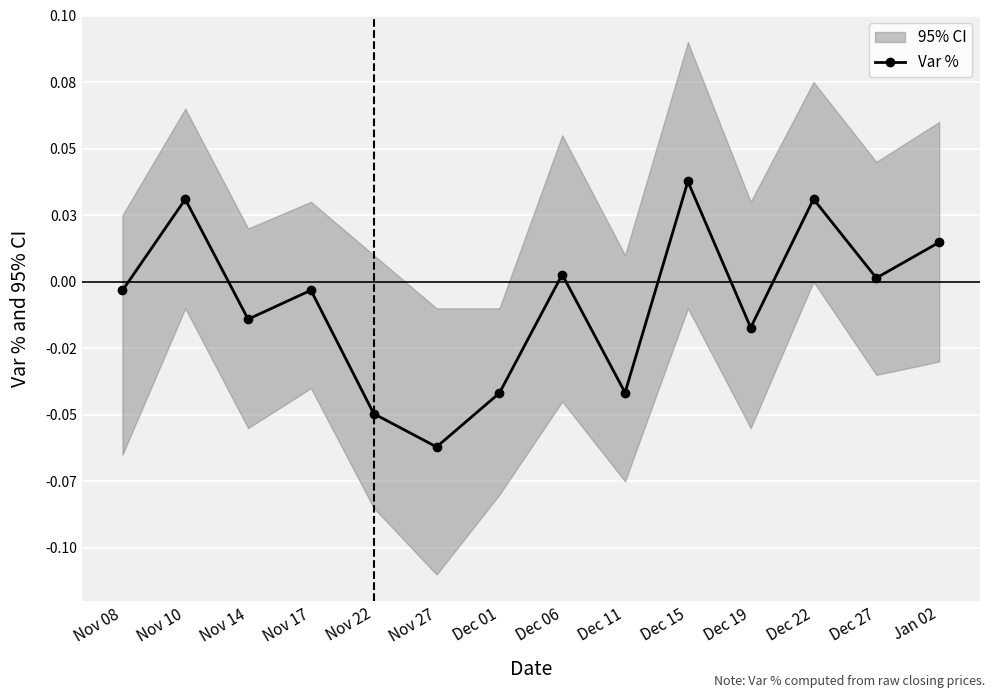

How many interior local peaks (higher than both neighbors) does the data have?

5